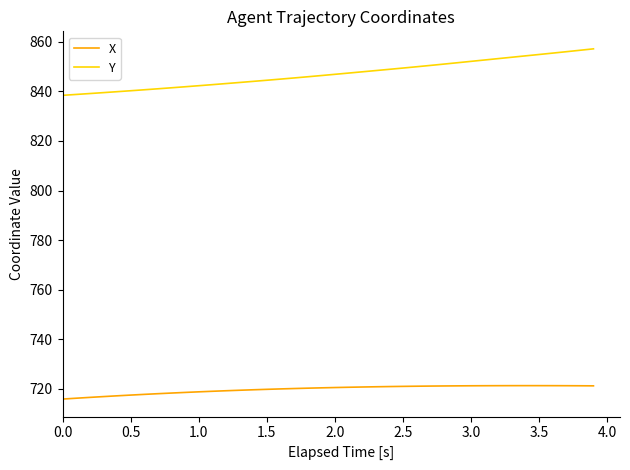

Does the chart display data point markers on the line(s)?

No